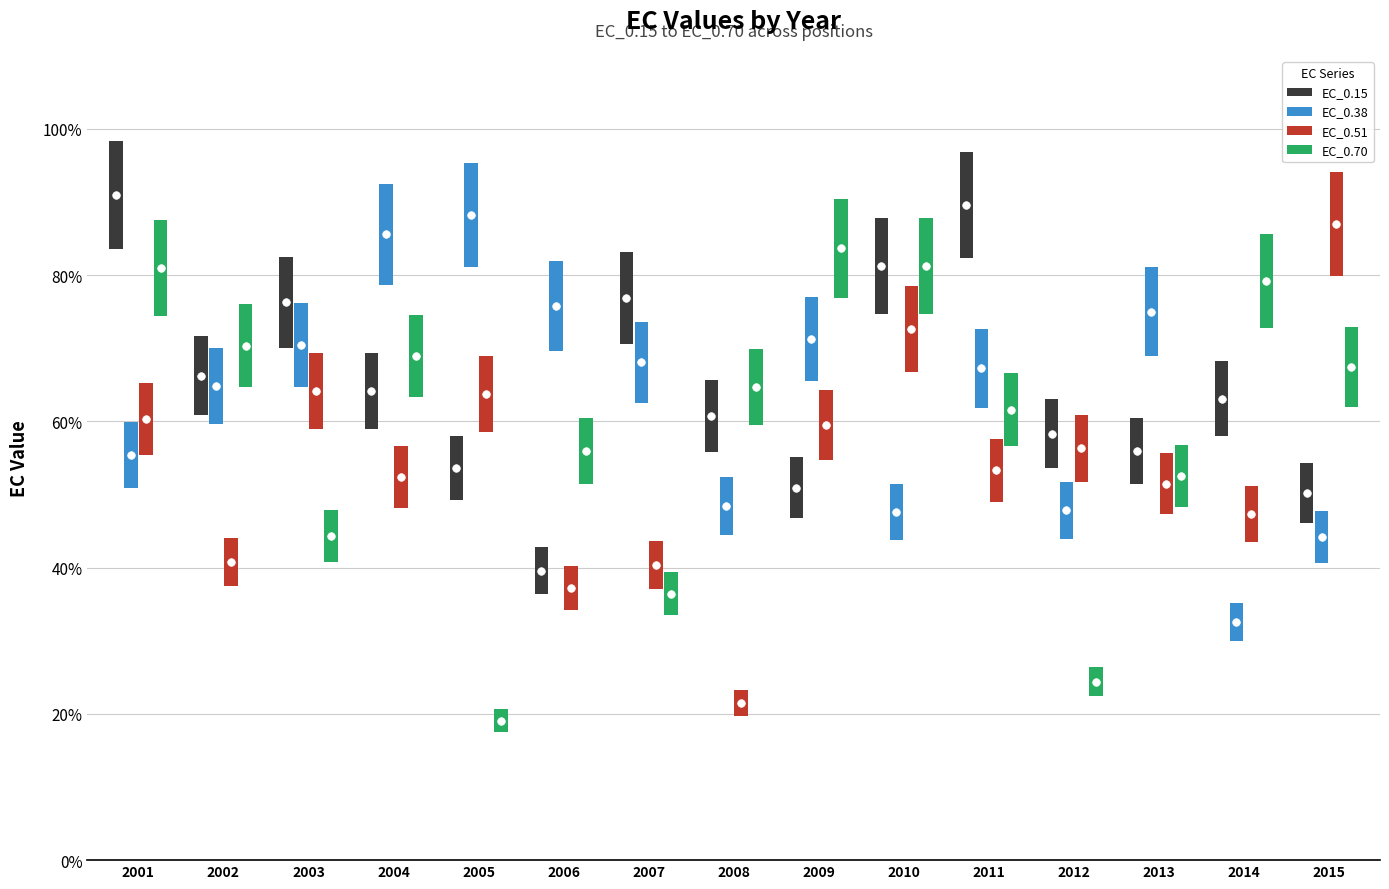

Is the value of EC_0.51 at 2003 greater than the value of EC_0.70 at 2011?

Yes